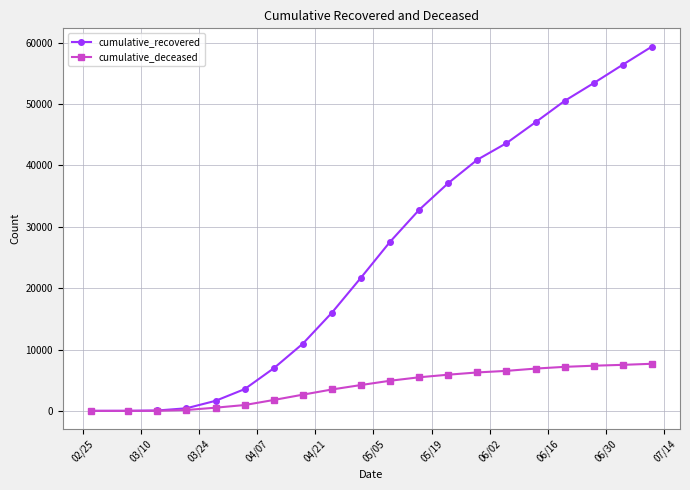

Rank the series by their maximum value, from lowest to highest.

cumulative_deceased, cumulative_recovered